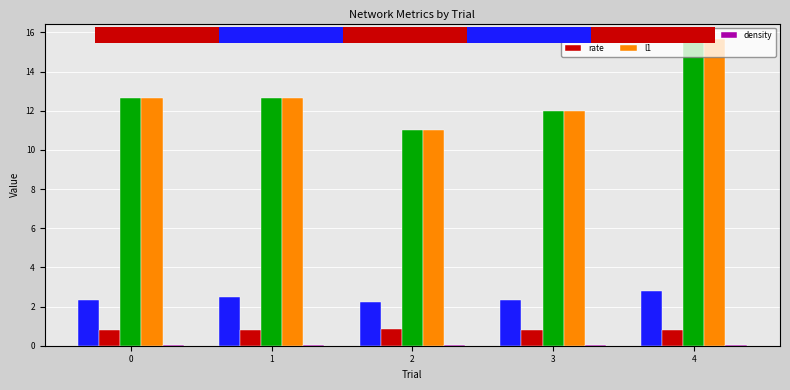

What is the value of the l2 bar at the 2nd from the left?

2.5